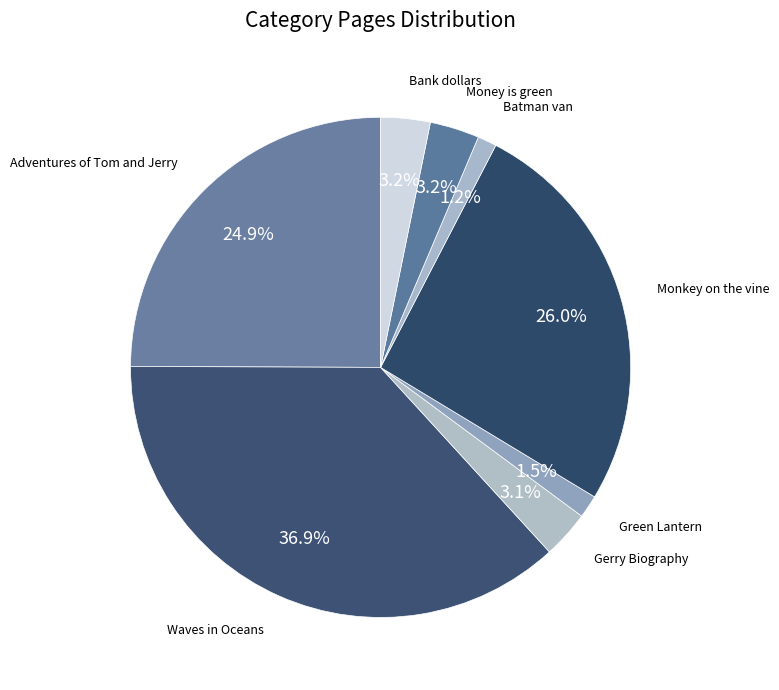

Approximately how many times larger is the value at Green Lantern compared to Bank dollars?

0.5